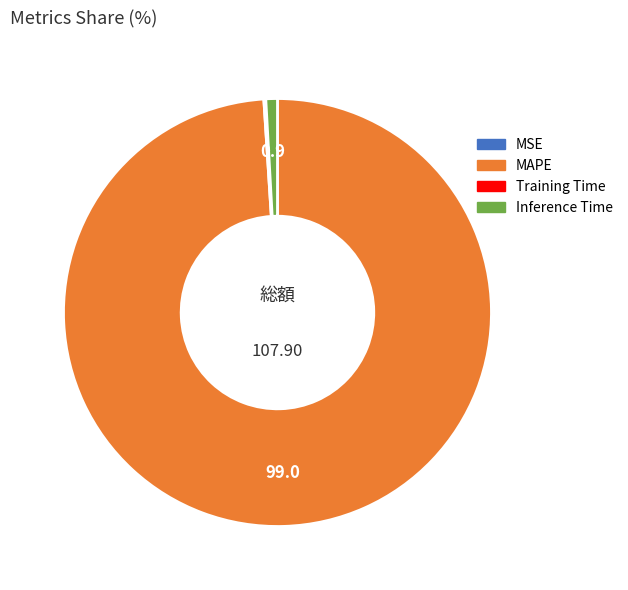

Does any single category account for the majority?

Yes